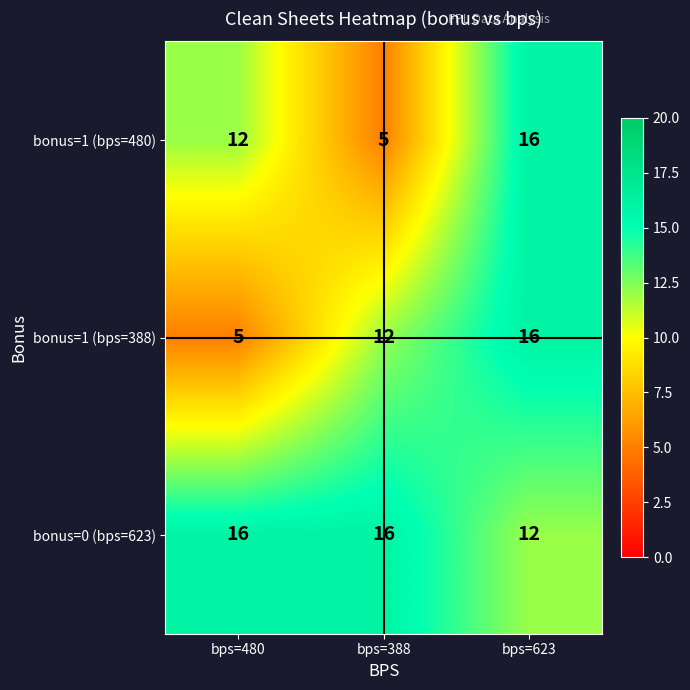

Reading left to right, what are all the values shown in this chart?

bonus=1 (bps=480): bps=480=12	bps=388=5	bps=623=16
bonus=1 (bps=388): bps=480=5	bps=388=12	bps=623=16
bonus=0 (bps=623): bps=480=16	bps=388=16	bps=623=12